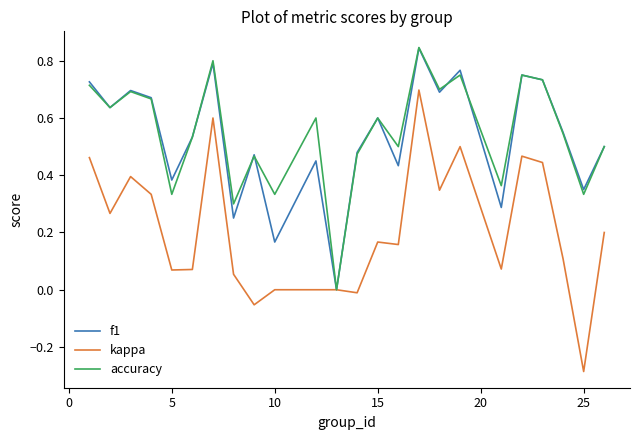

Which series has the largest range (max minus min)?

kappa